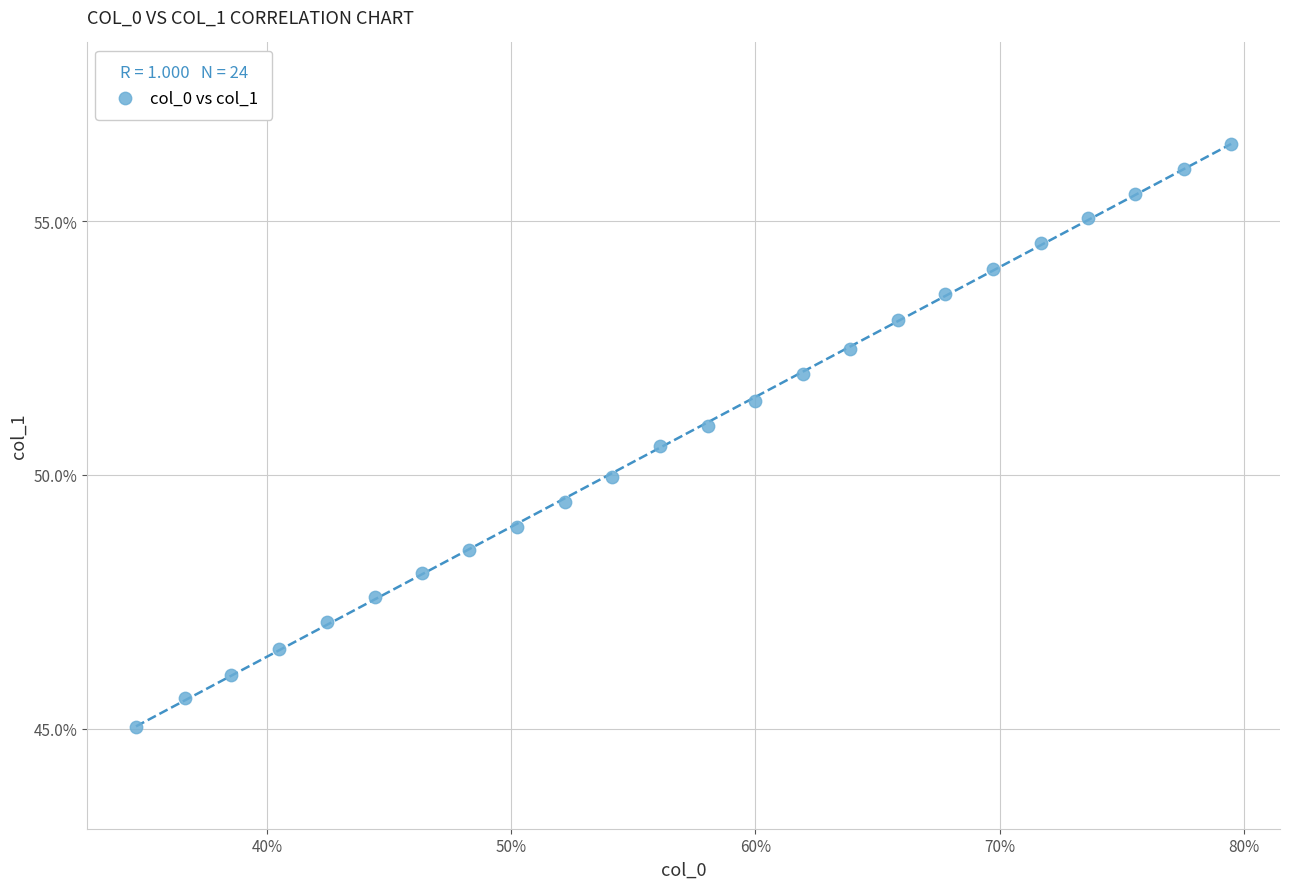

What is the range of Y values (max minus min)?

11.5